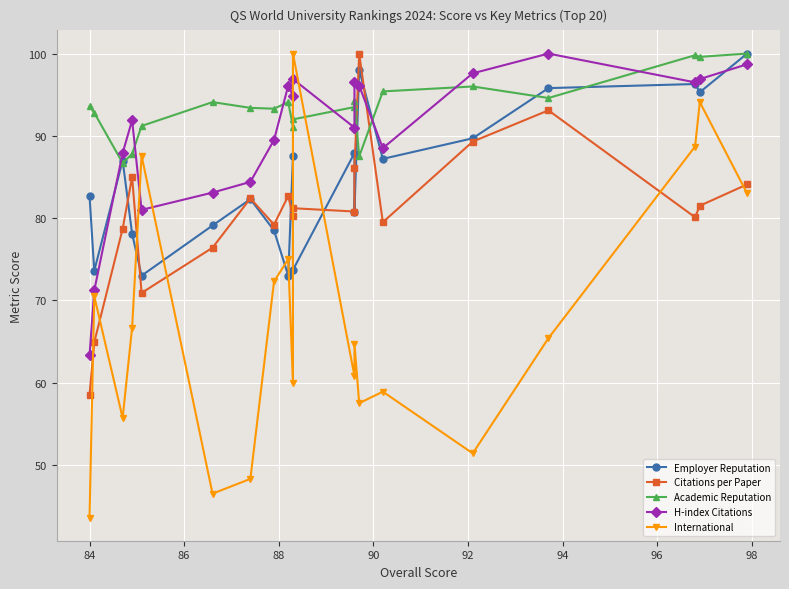

List the series in order of their peak value, lowest first.

Employer Reputation, Citations per Paper, Academic Reputation, H-index Citations, International